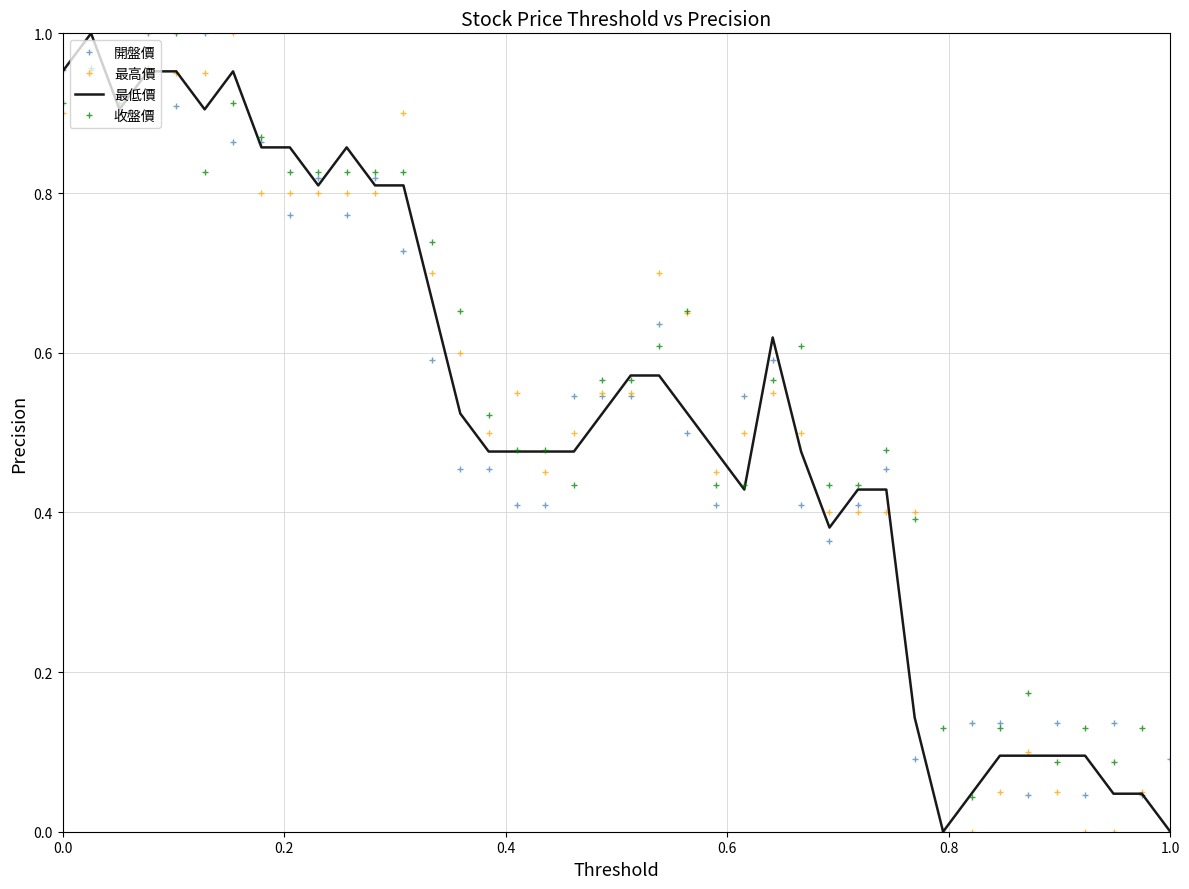

In 收盤價, how many points are higher than both neighbors (excluding endpoints)?

9